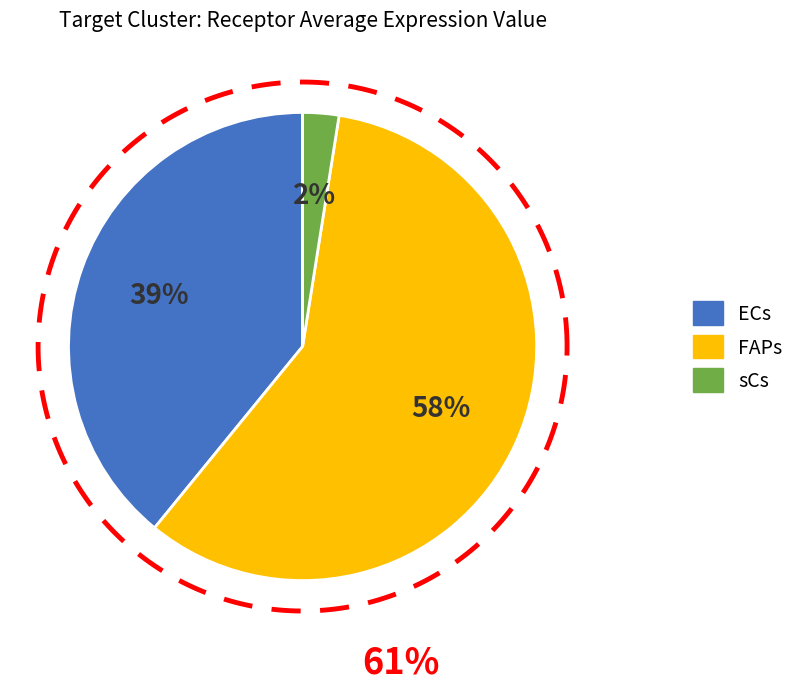

What is the ratio of the value at FAPs to the value at ECs?

1.5